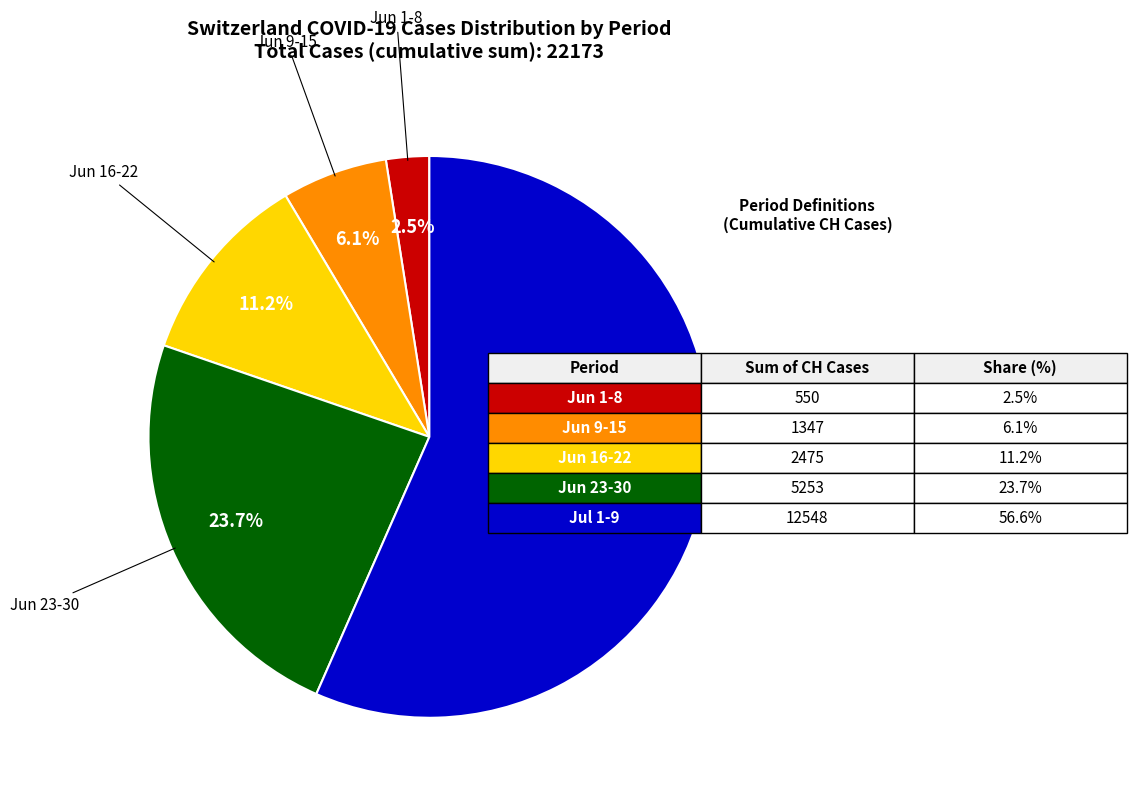

Is there a majority slice in this chart?

Yes